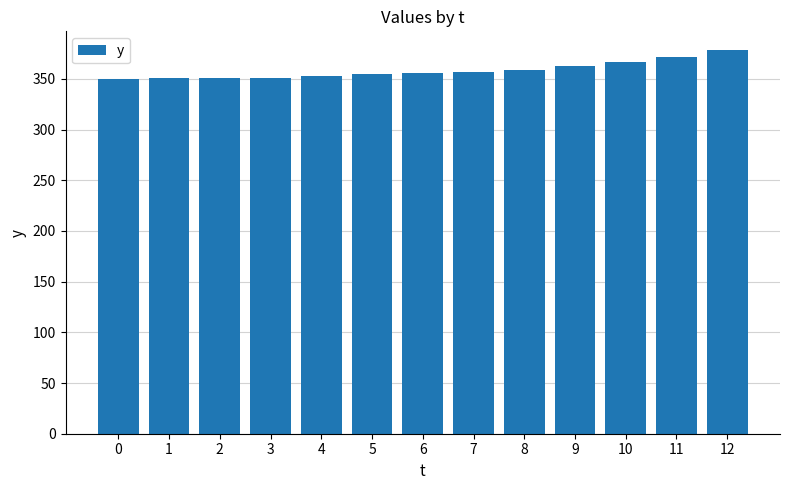

The chart shows a value of 355 at 5. True or false?

True